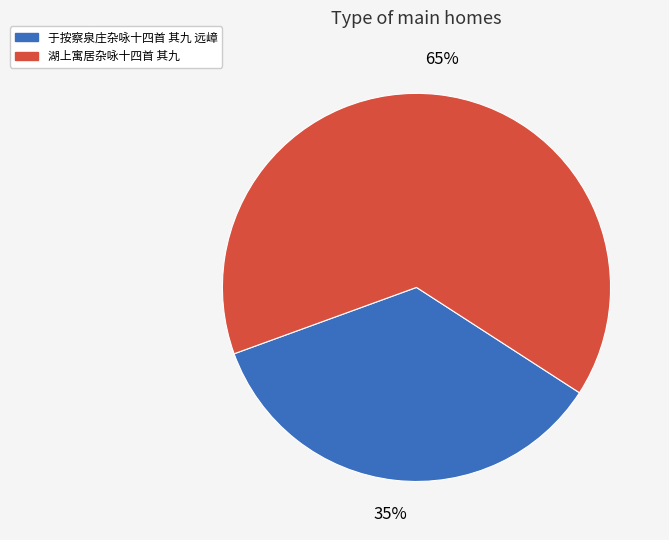

Is it true that 湖上寓居杂咏十四首 其九 is 65% of the pie?

True